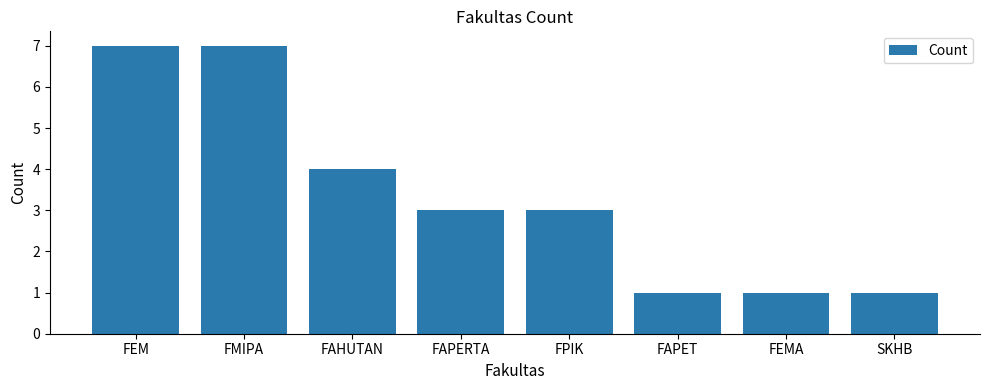

What is the change in value from FEM to FAHUTAN?

-3